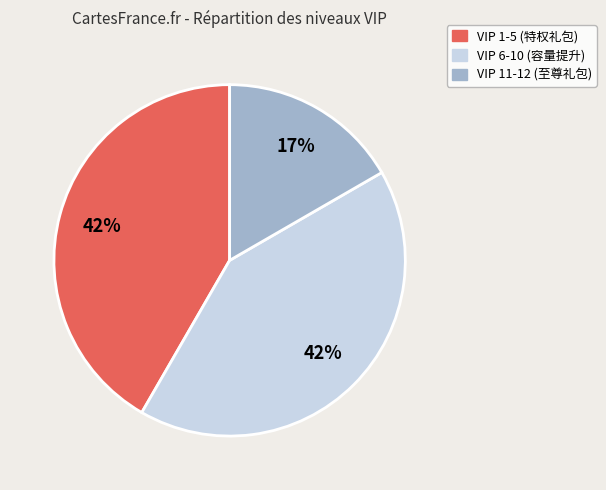

Does any single category account for the majority?

No